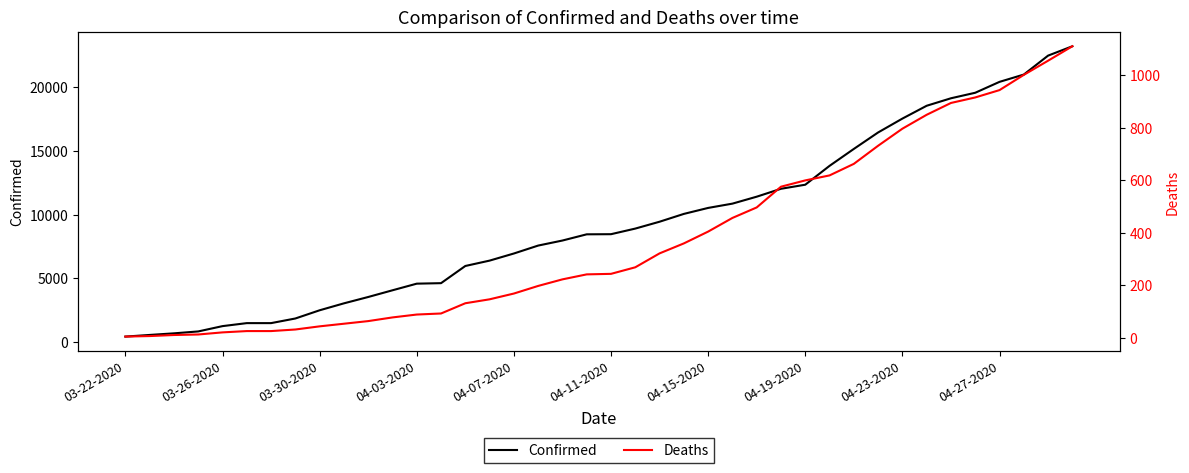

True or false: Confirmed has a value of 17537 at 04-23-2020.

True